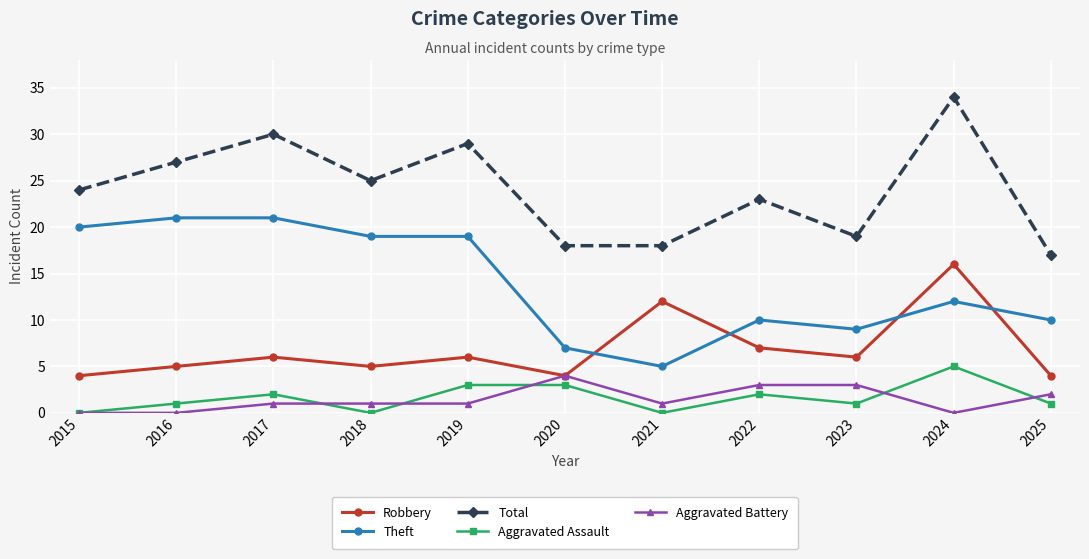

Reading left to right, extract all data points from this chart.

Robbery: 4	5	6	5	6	4	12	7	6	16	4
Theft: 20	21	21	19	19	7	5	10	9	12	10
Total: 24	27	30	25	29	18	18	23	19	34	17
Aggravated Assault: 0	1	2	0	3	3	0	2	1	5	1
Aggravated Battery: 0	0	1	1	1	4	1	3	3	0	2